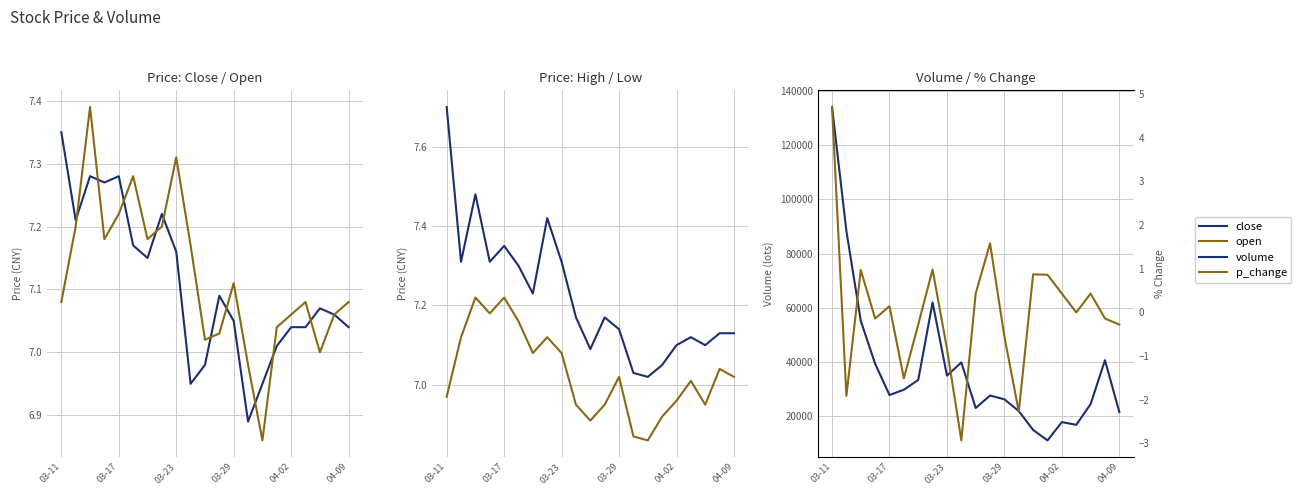

How many data points in open are above 7?

18